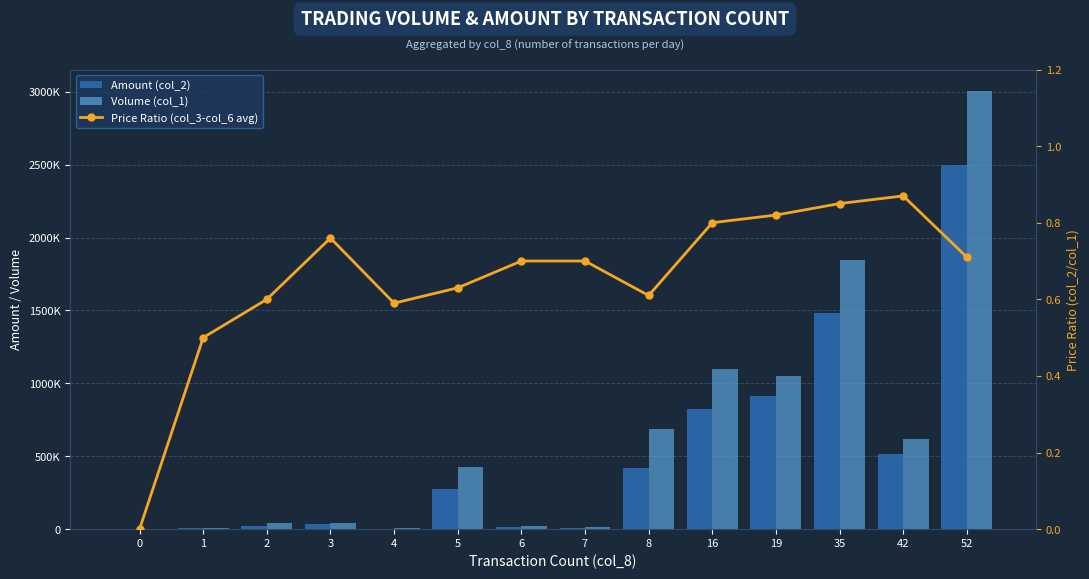

What is the difference between the second highest and second lowest values in the Volume (col_1) series?

1838000.0